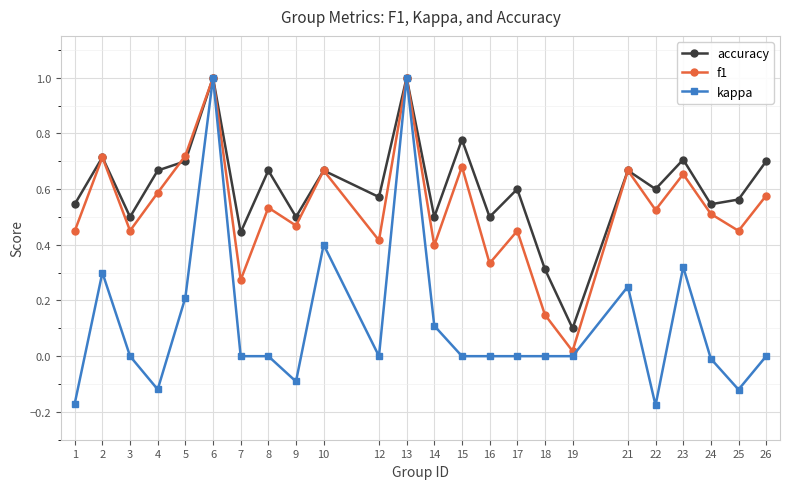

Between 1 and 2, which series saw the biggest shift?

kappa